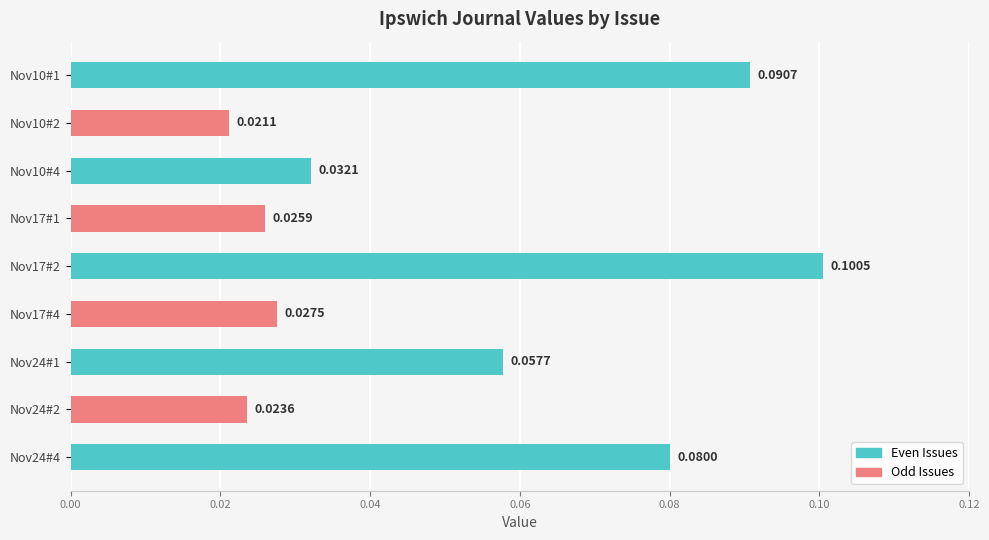

What is the sum of all values?

0.5